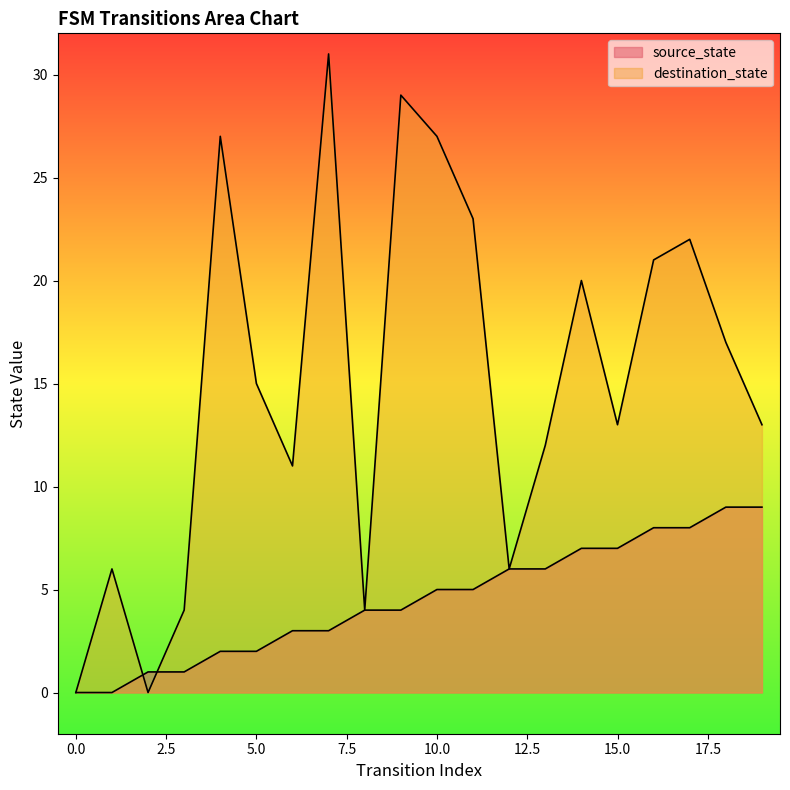

The destination_state series shows 5 at 5. True or false?

False